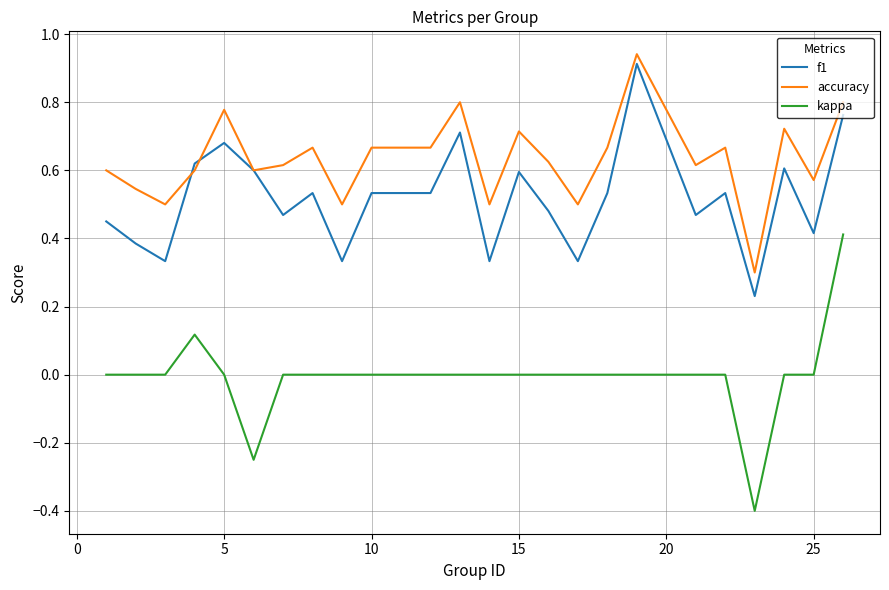

Which series has the widest spread of values?

kappa